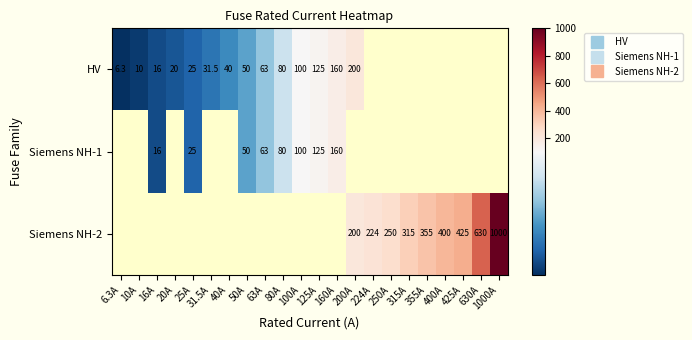

The value of HV at 63A is 84.0. True or false?

False